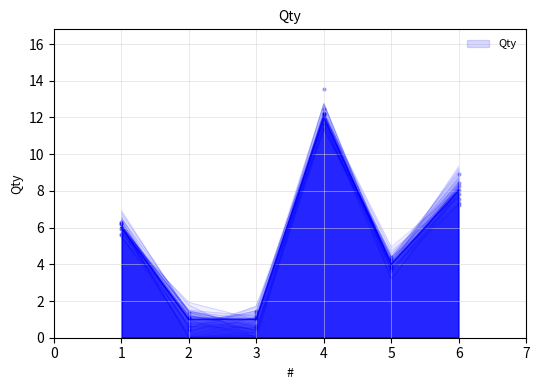

What is the change in value from 2 to 4?

+11